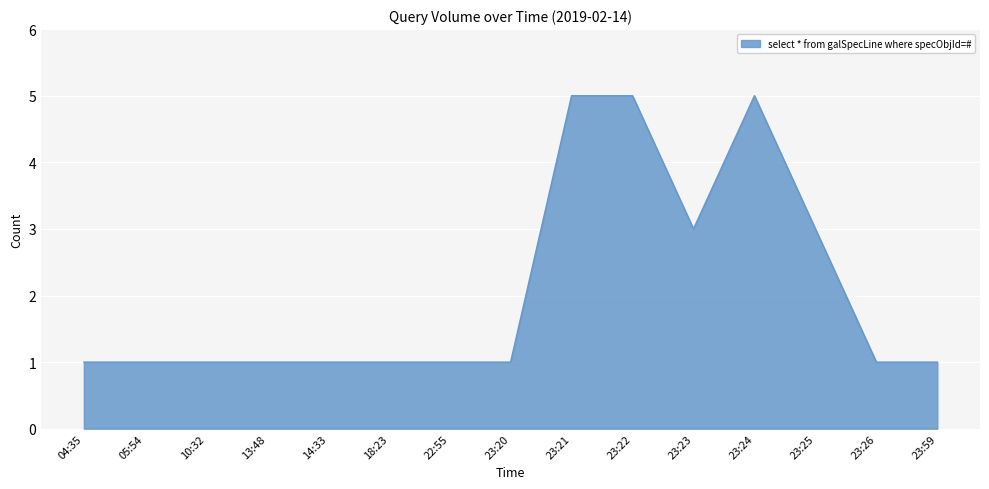

True or false: the data shows 2 at 23:20.

False